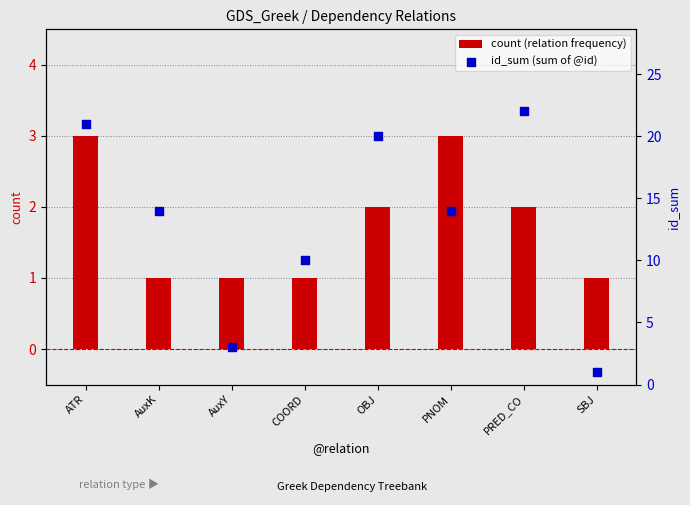

What are all the series names shown in the legend?

count (relation frequency), id_sum (sum of @id)